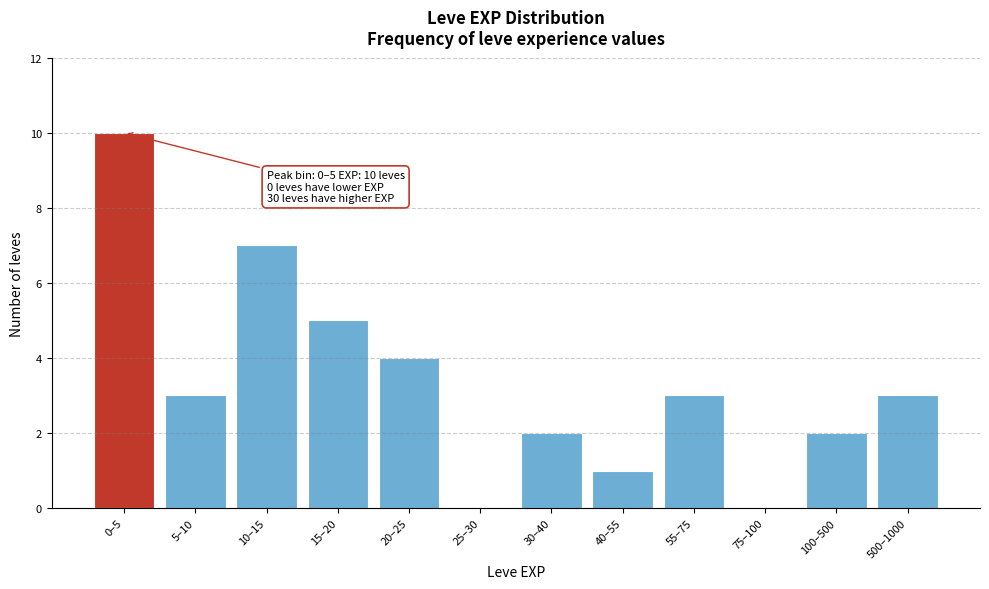

Reading left to right, what are all the values shown in this chart?

0–5=10	5–10=3	10–15=7	15–20=5	20–25=4	25–30=0	30–40=2	40–55=1	55–75=3	75–100=0	100–500=2	500–1000=3